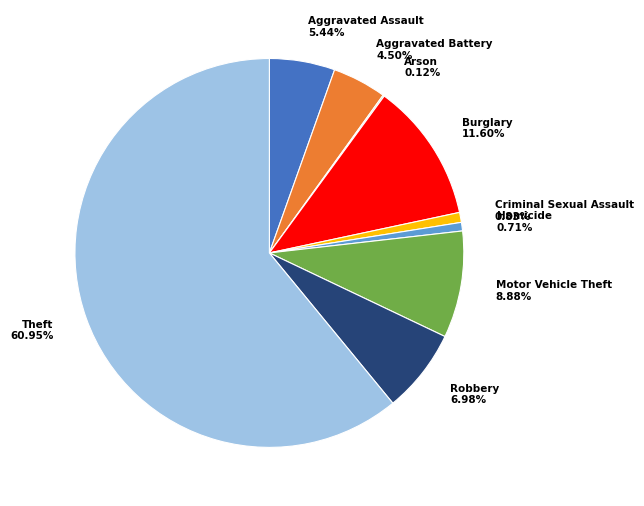

Does Homicide 0.71% account for over 50% of the chart?

No